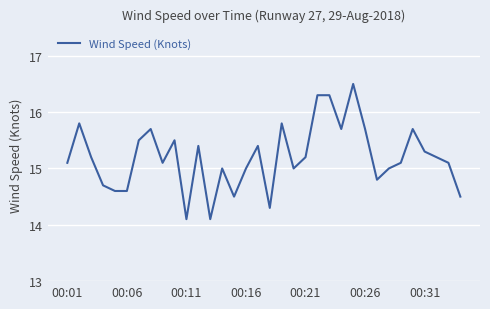

What is the difference between the maximum and minimum values?

2.4